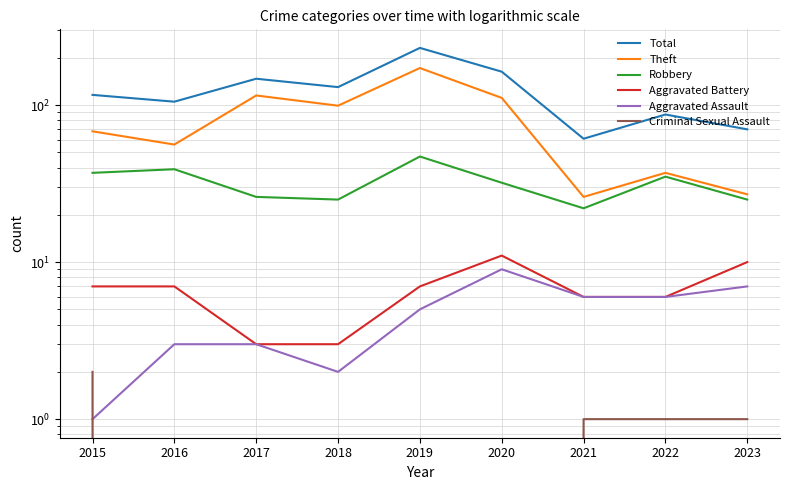

What is the total value across all series at 2017?

294